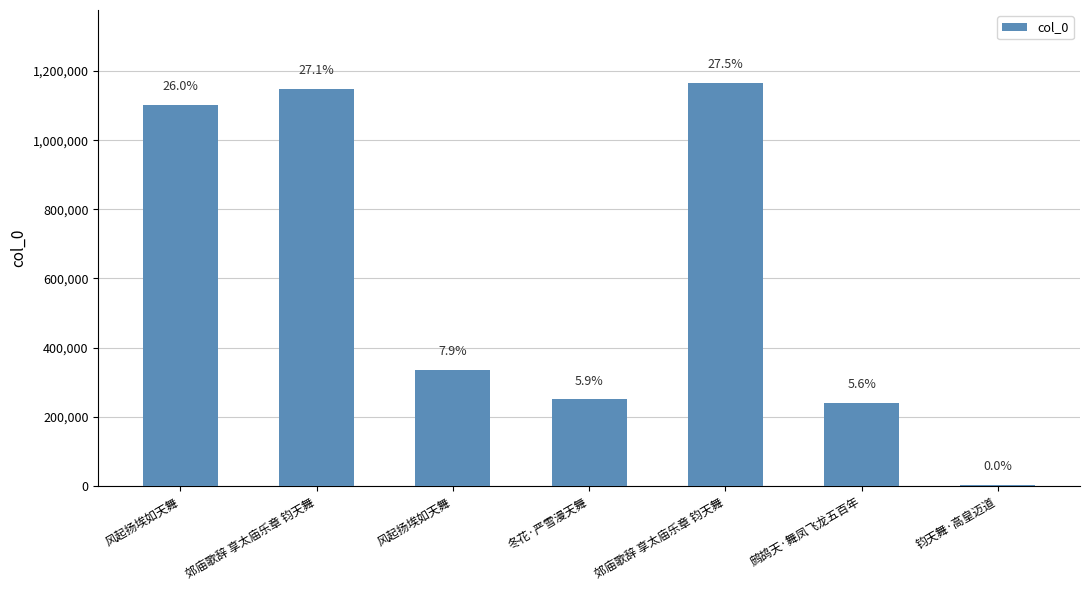

Are the bars grouped side by side (vs. stacked)?

No